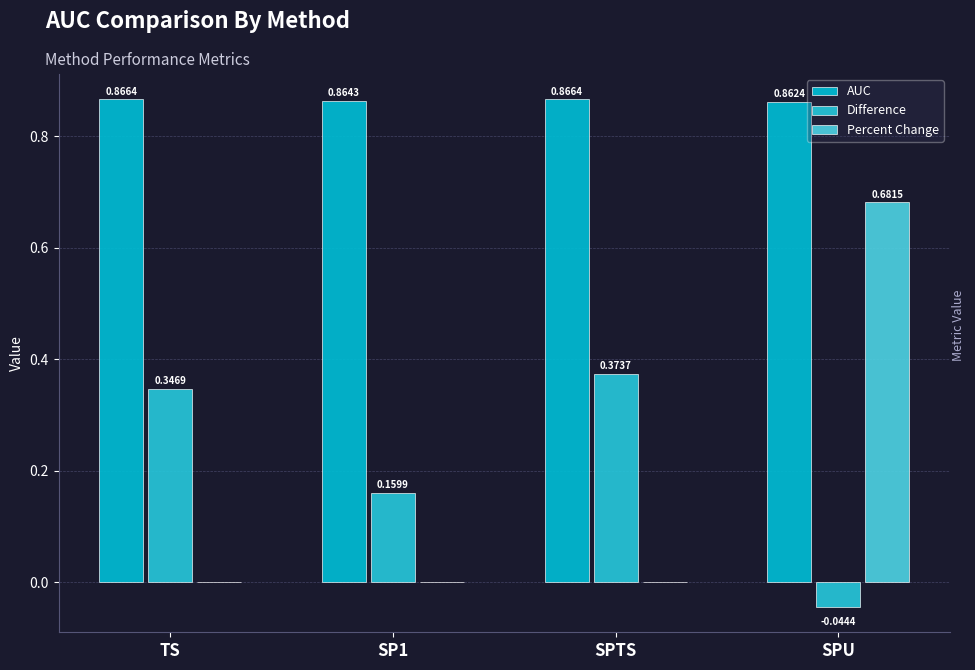

True or false: Percent Change has a value of 1.1 at SPU.

False